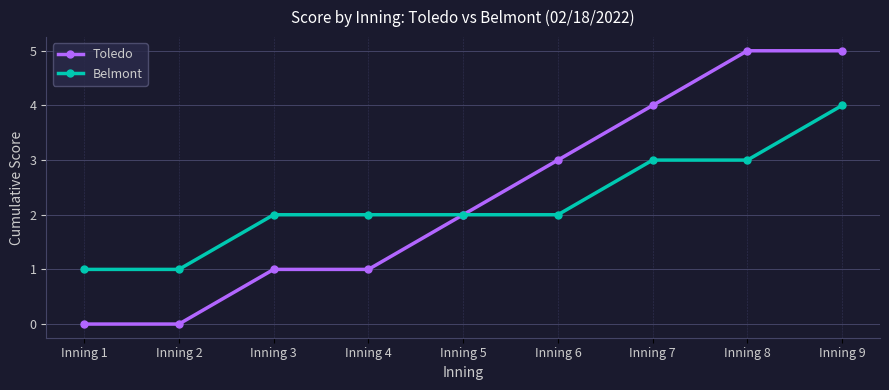

At which category is the sum across all series the highest?

Inning 9